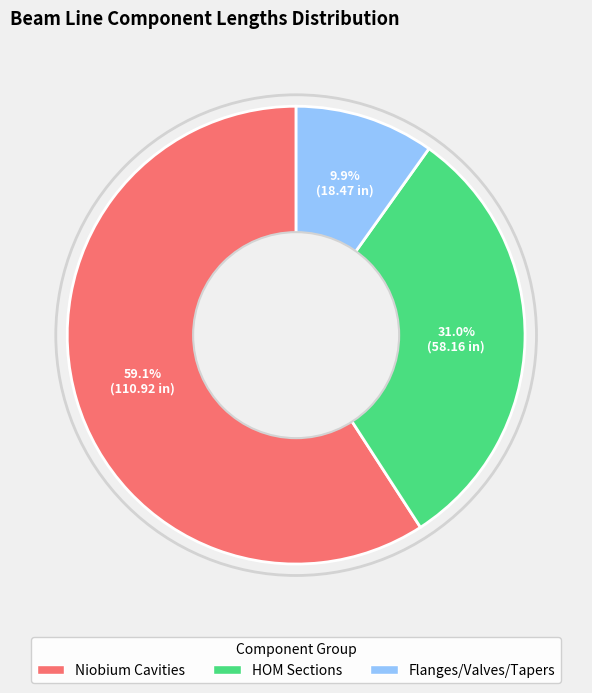

Is there any slice that represents more than half of the pie?

Yes